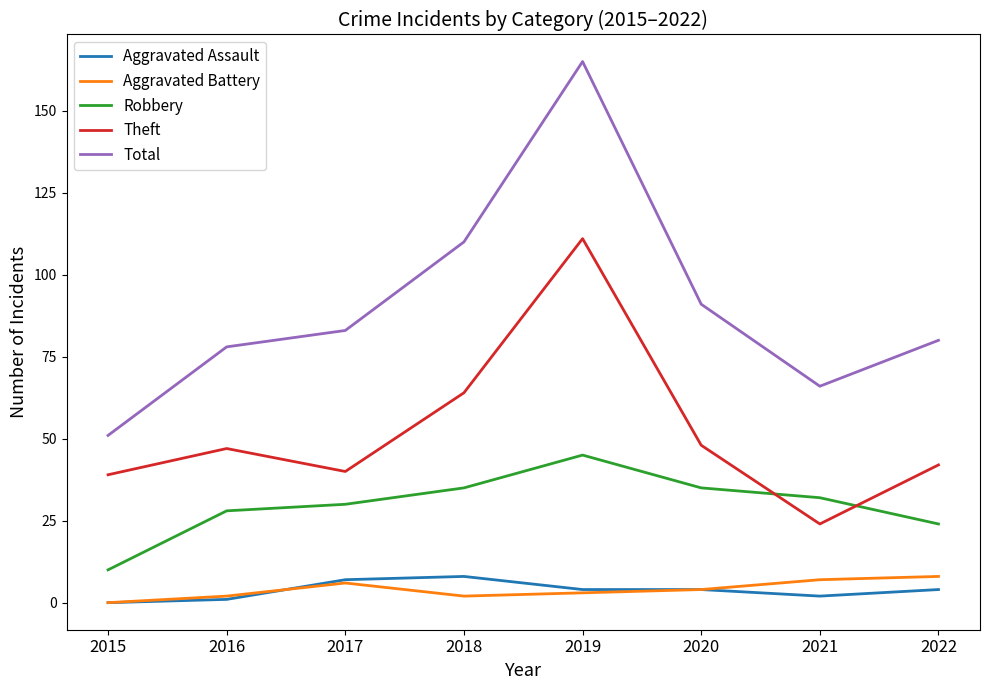

Is the value of Theft at 2018 greater than the value of Aggravated Battery at 2020?

Yes